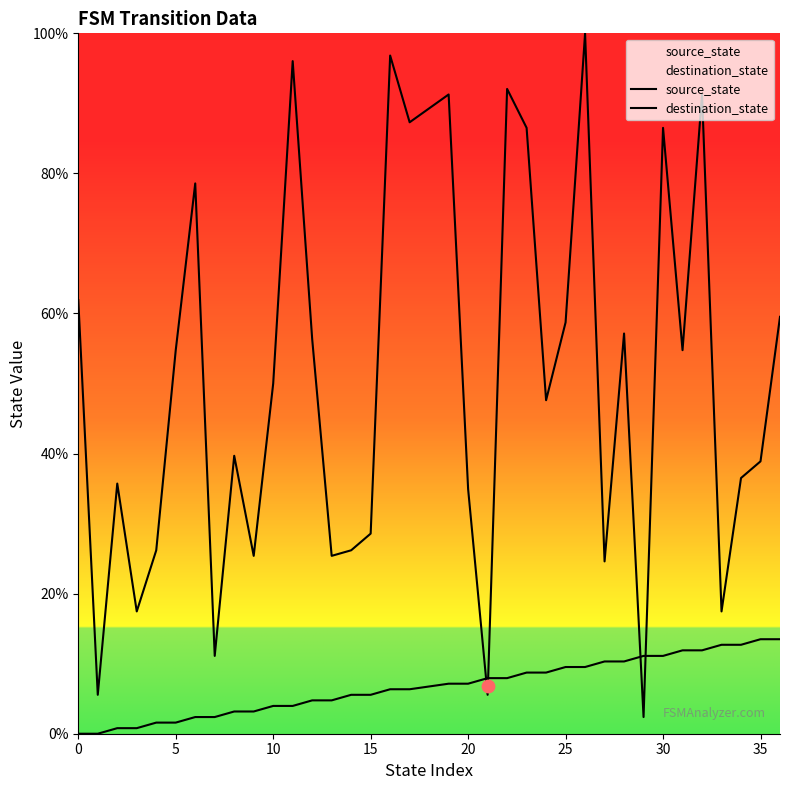

Which series has the largest total across all categories?

destination_state